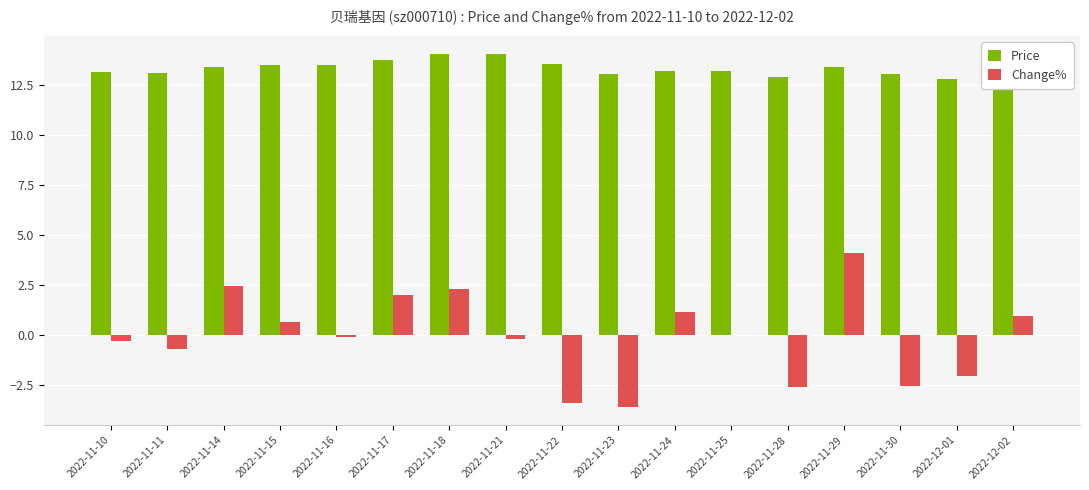

The value of Price at 2022-11-11 is 17.5. True or false?

False